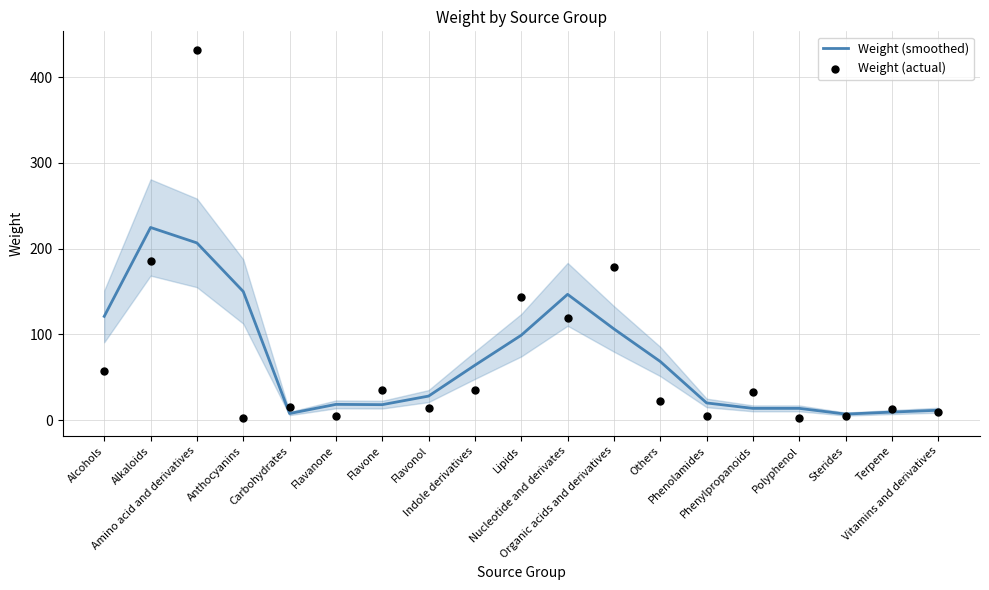

Which series reaches the maximum Y coordinate?

Weight (actual)